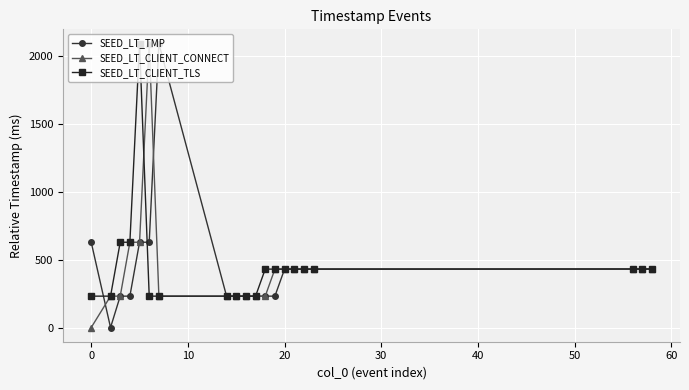

What is the greatest value displayed?

2091